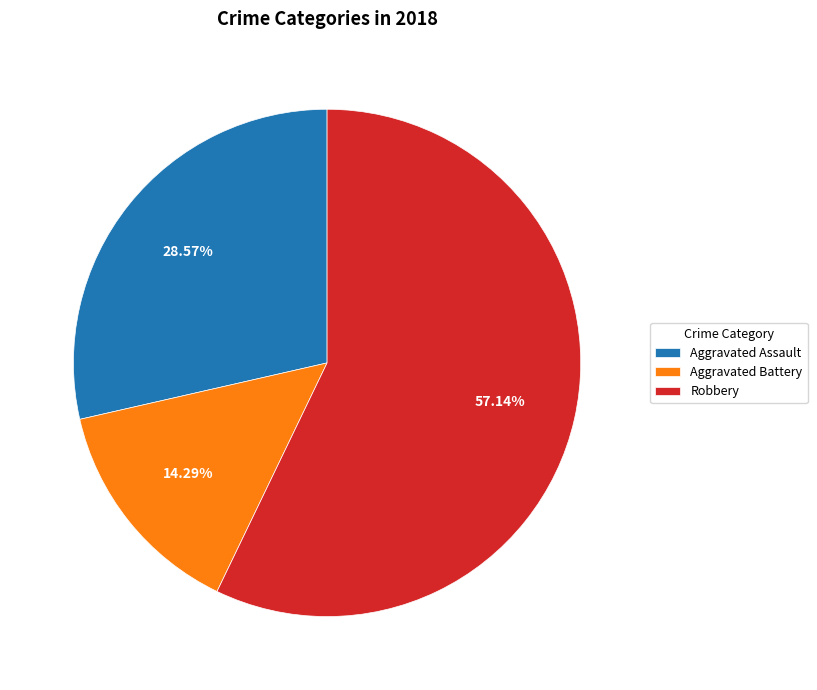

The Aggravated Assault slice represents 29% of the pie. True or false?

True